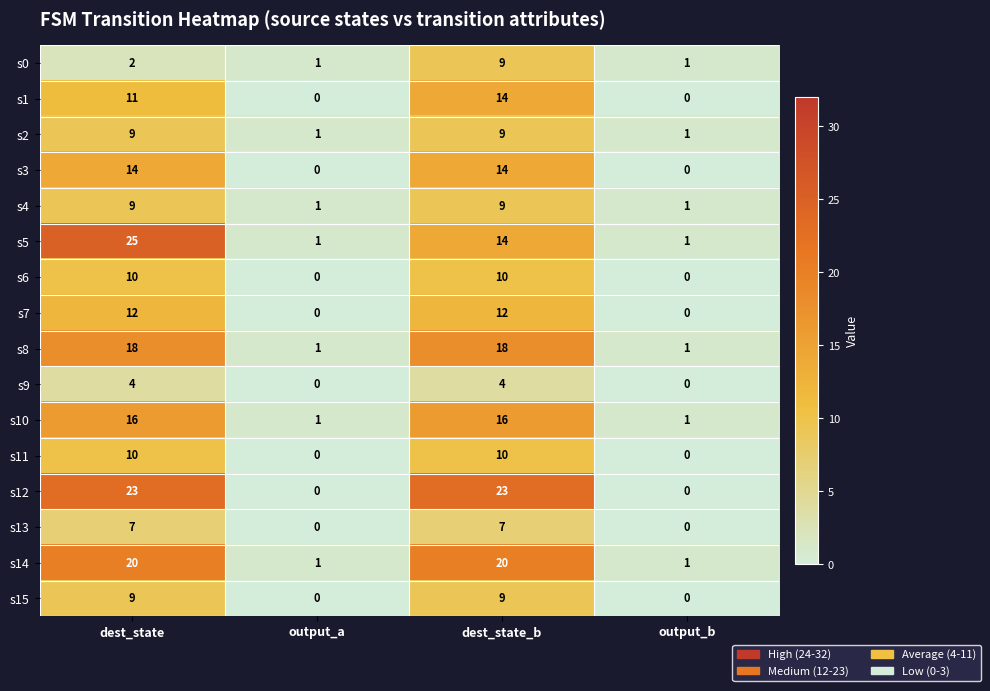

What is the maximum value for s6?

10